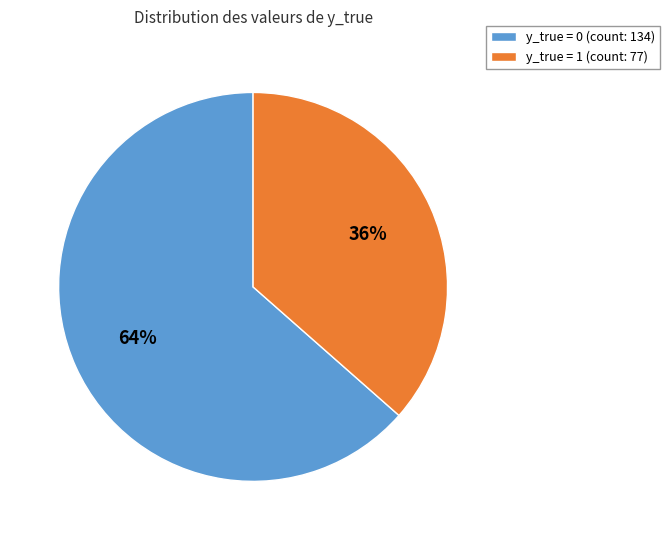

To the nearest percent, what portion does y_true = 0 represent?

64%